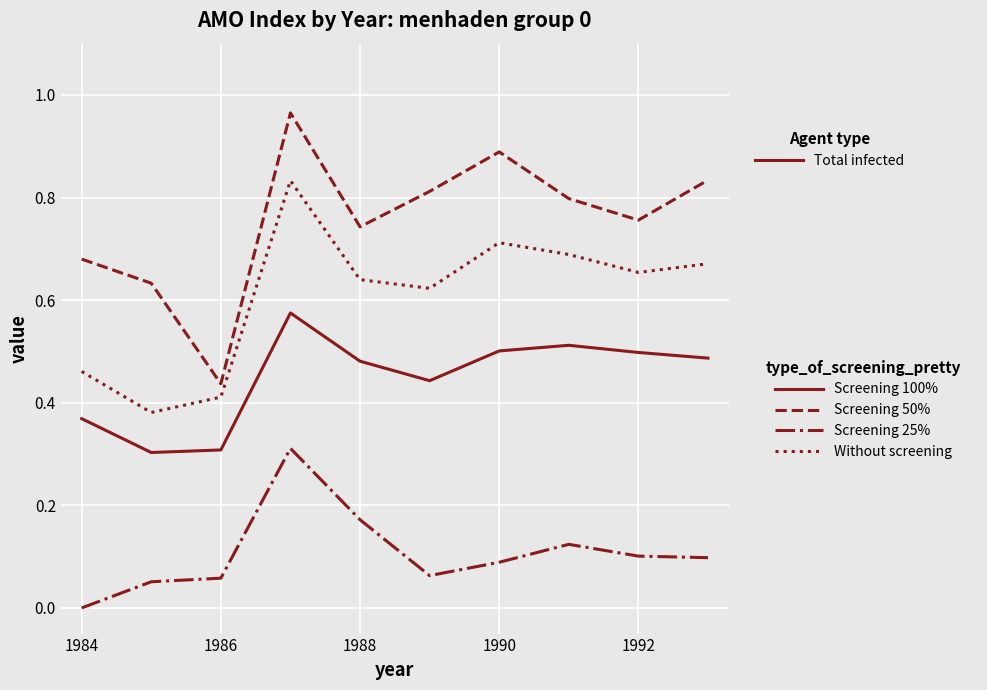

What is the difference between the maximum and minimum values in the Screening 100% series?

0.3